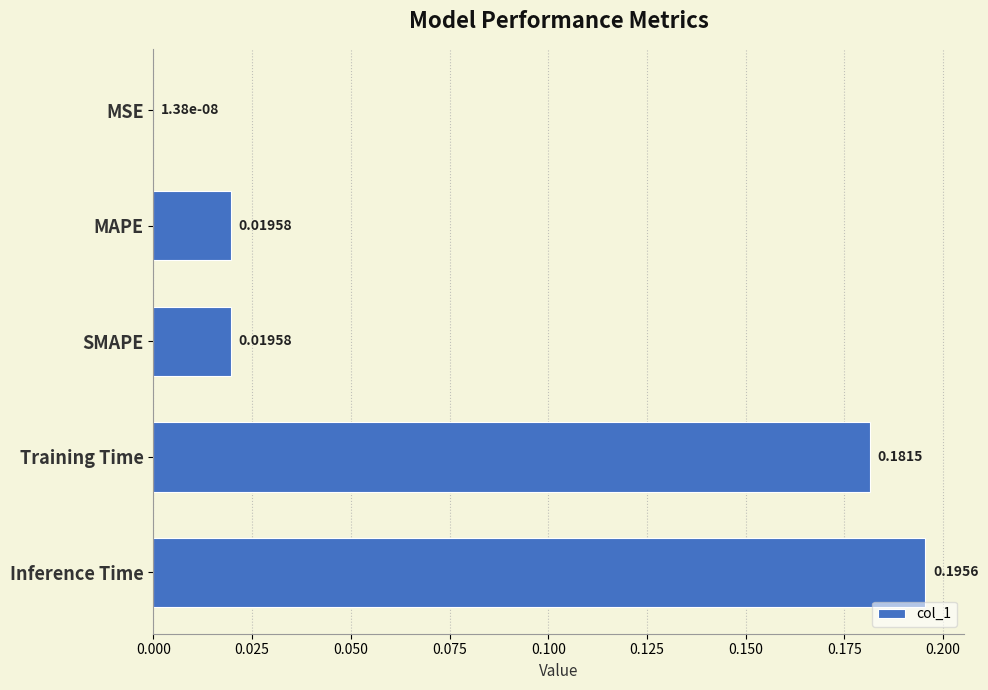

Between MSE and SMAPE, which is larger?

SMAPE